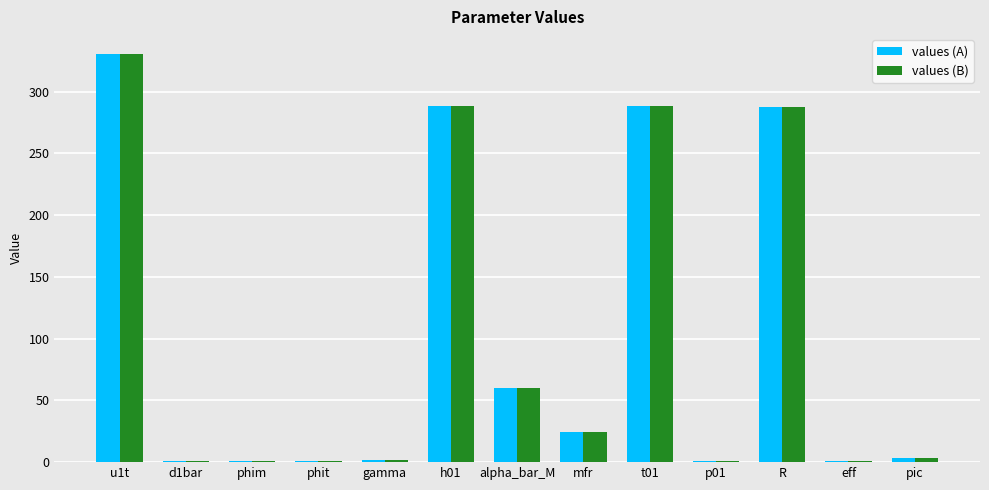

Are the bars grouped side by side (vs. stacked)?

Yes